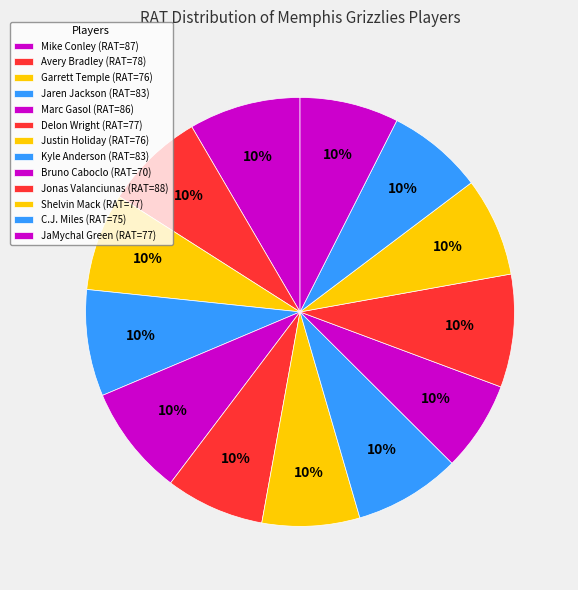

Is there any slice that represents more than half of the pie?

No